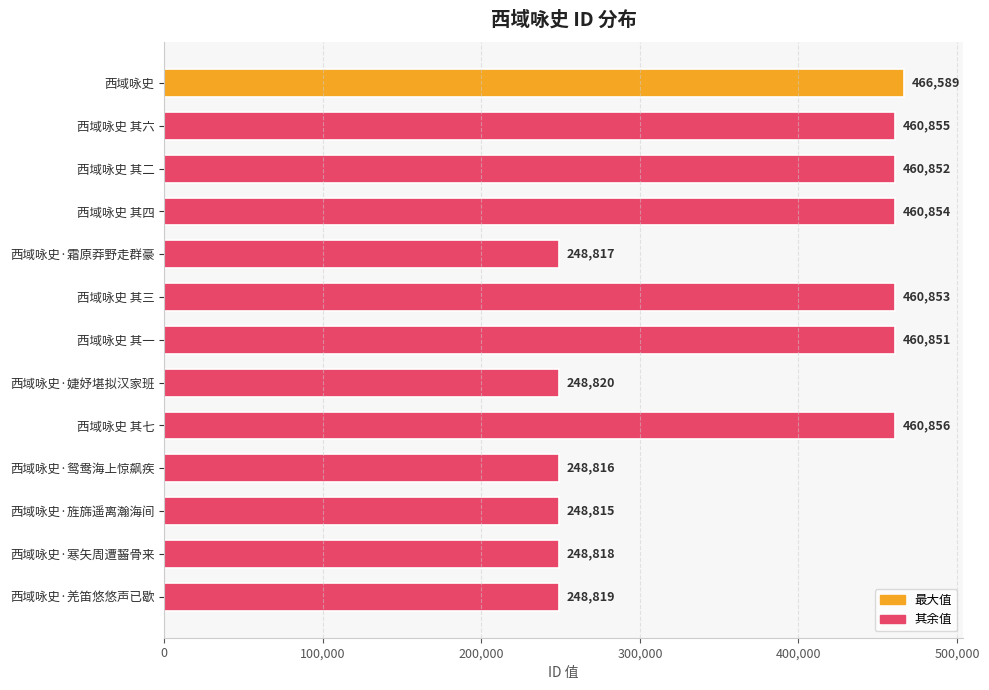

The chart shows a value of 86903 at 西域咏史·寒矢周遭齧骨来. True or false?

False